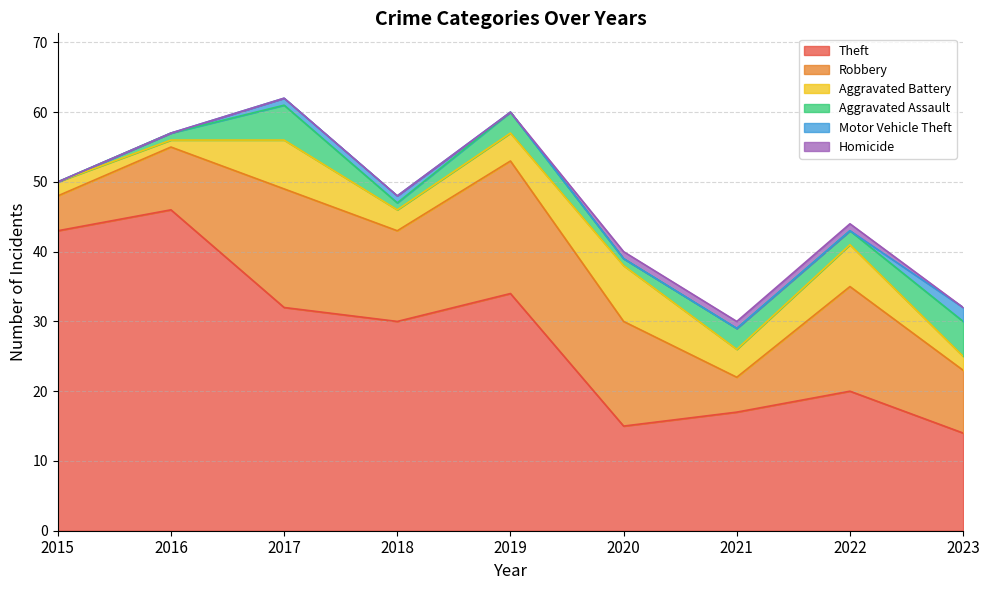

What is the value of the Aggravated Battery point at the 9th from the left?

2